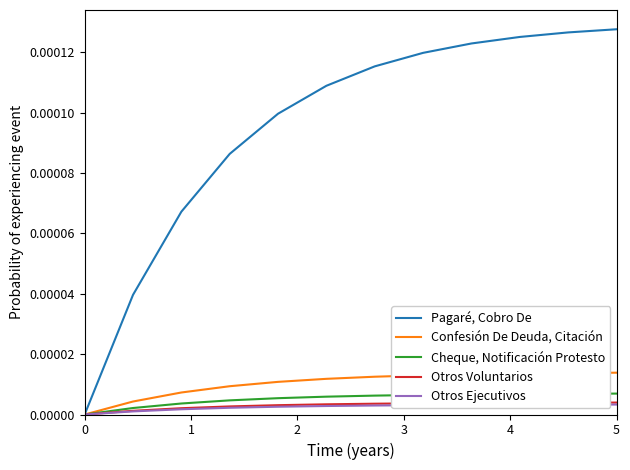

Which series has the widest spread of values?

Pagaré, Cobro De